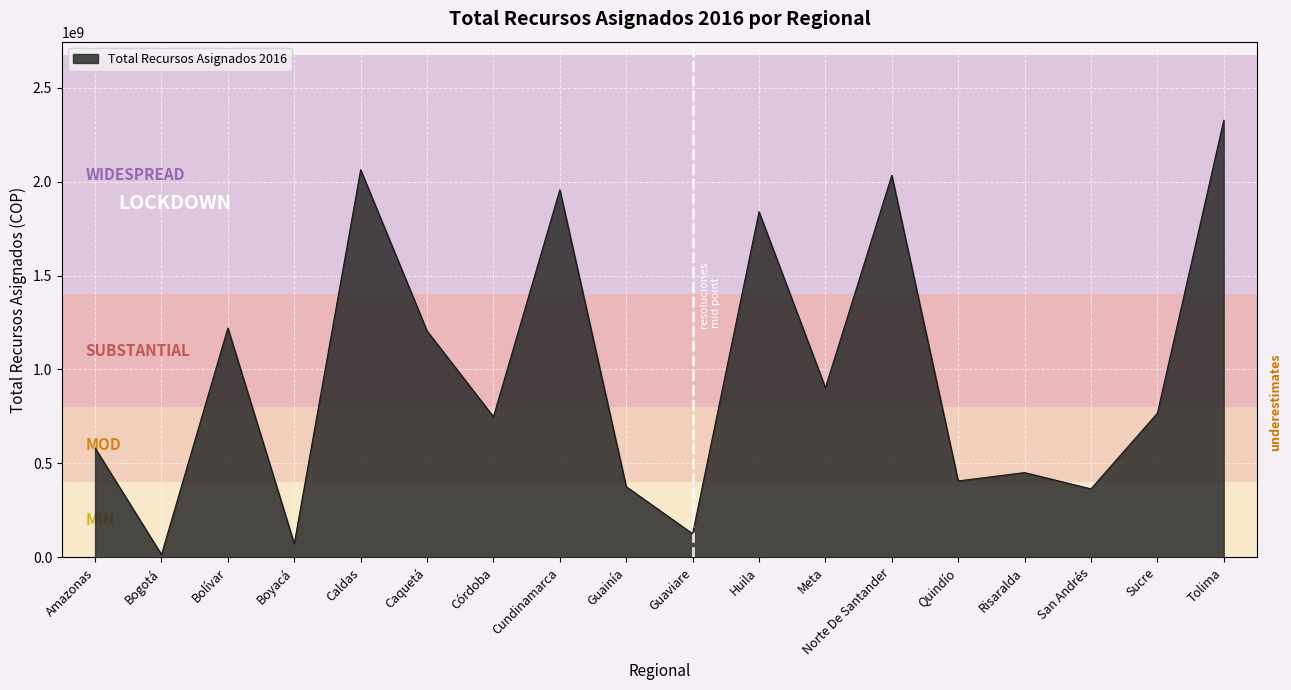

What is the difference between the values at Caquetá and San Andrés?

840682104